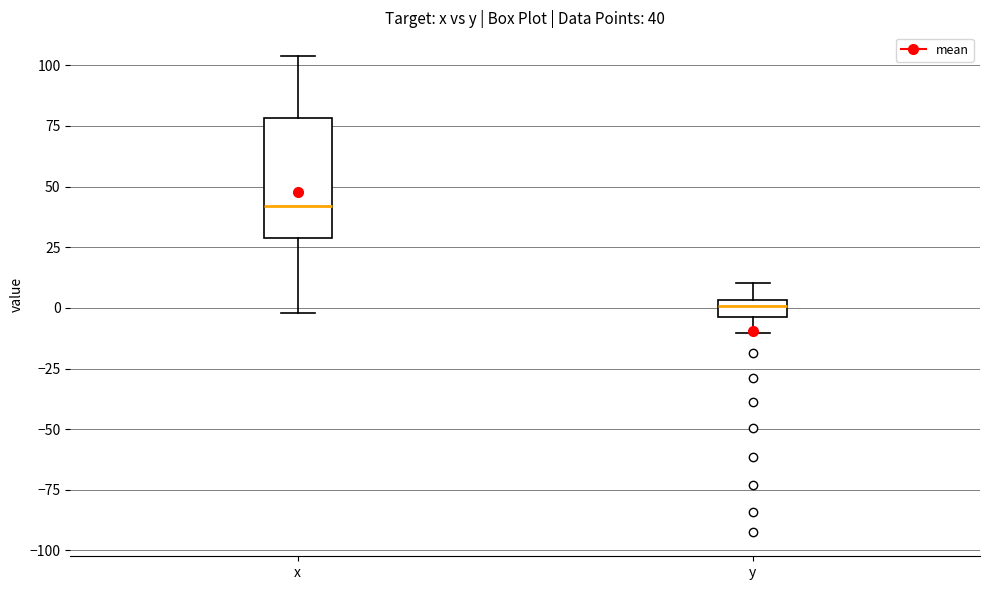

Which box is the tallest, from its lower edge to its upper edge?

x